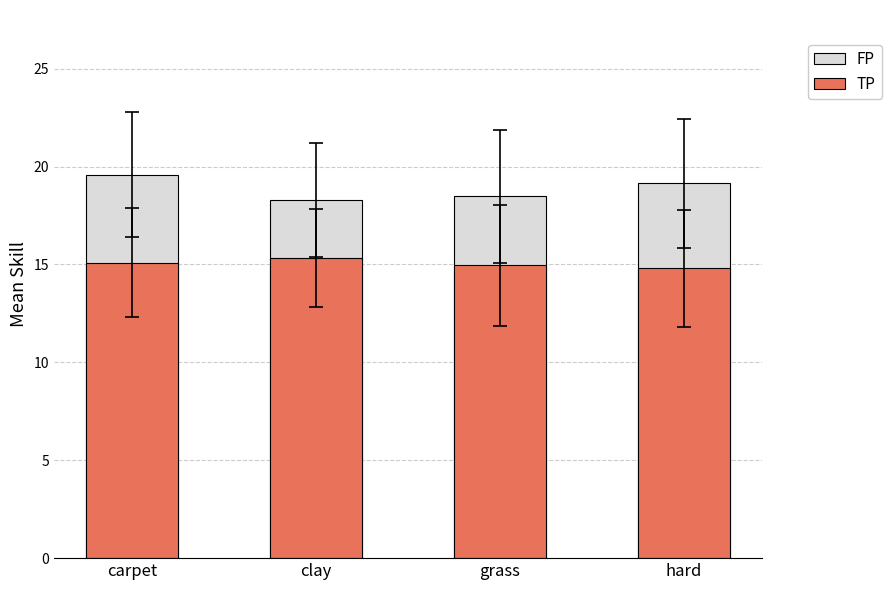

What is the label of the 1st bar from the left?

carpet